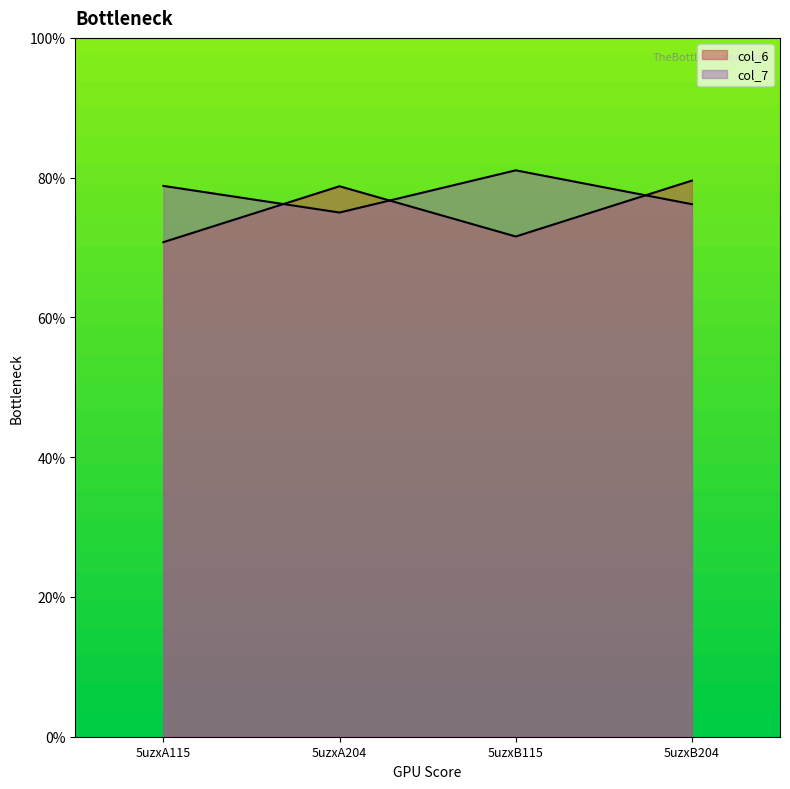

At how many categories does at least one series exceed 7?

4